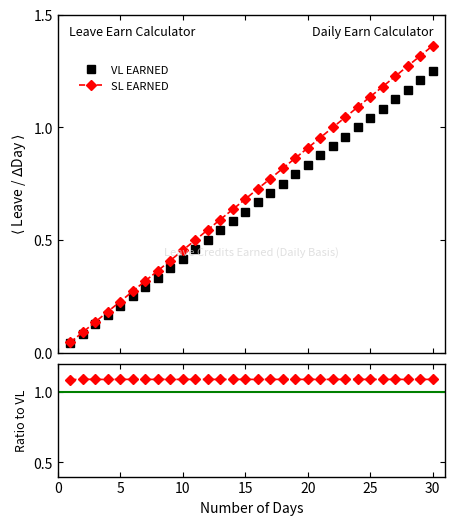

True or false: SL EARNED has more than 1 points higher than both neighbors.

False